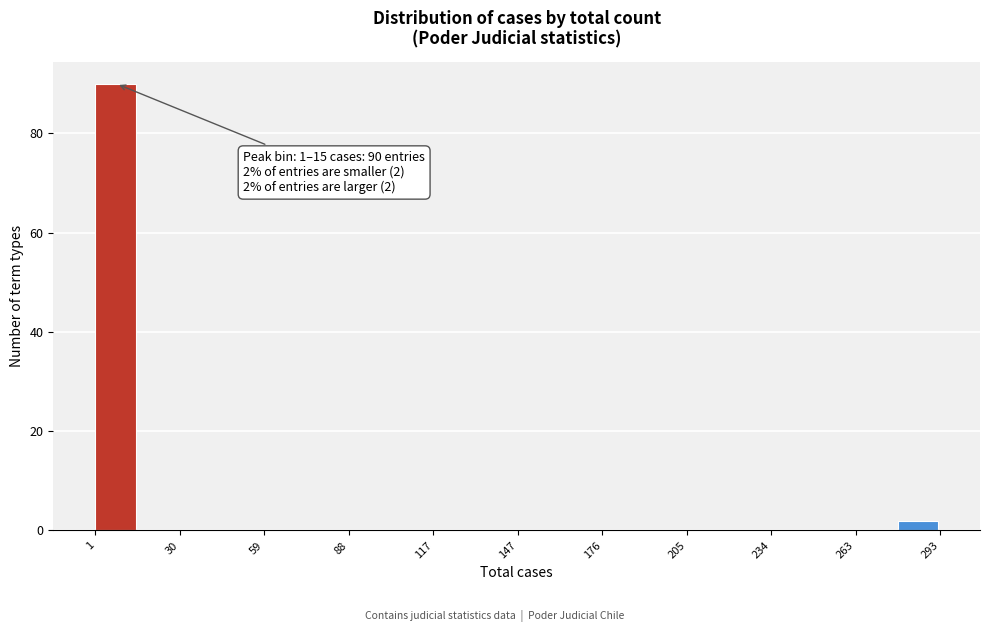

Around what value on the x-axis is the tallest bar? Give the approximate position of its centre, as read against the axis.

10